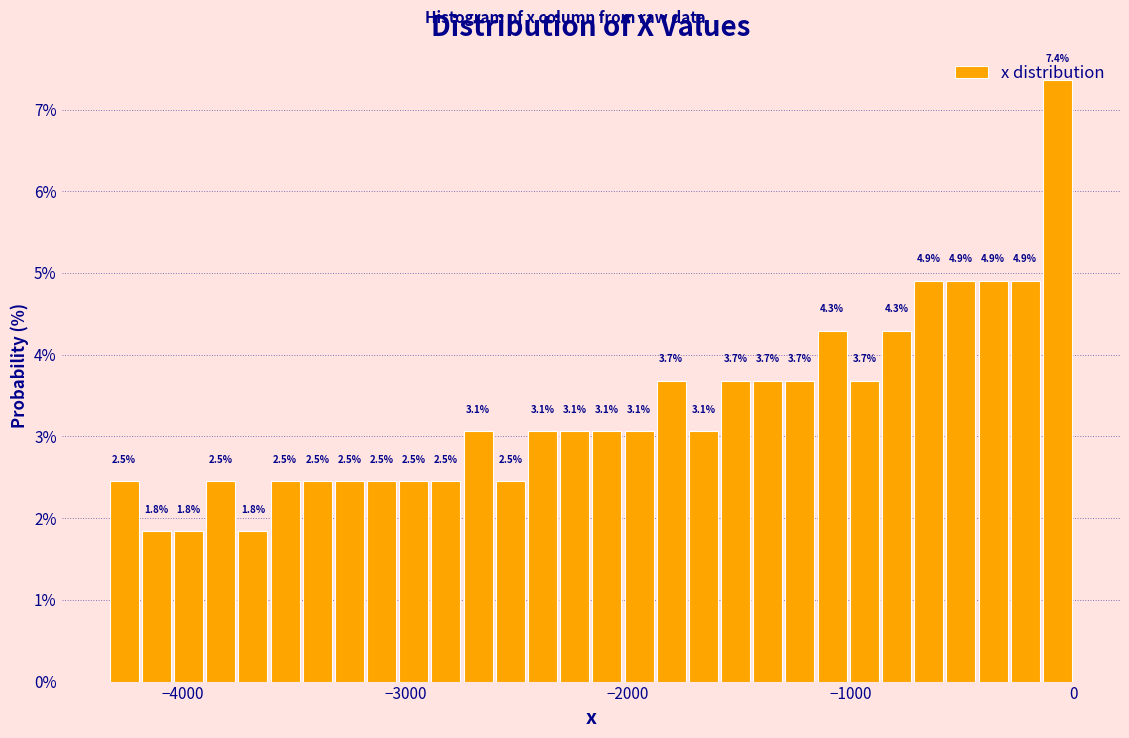

Read against the x-axis, roughly where is the centre of the tallest bar?

-100